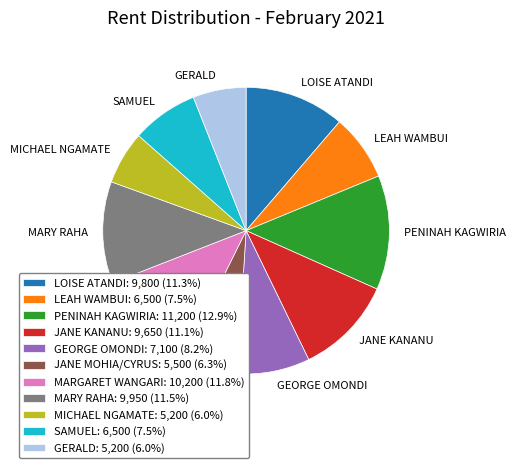

Count the number of slices in the pie.

11